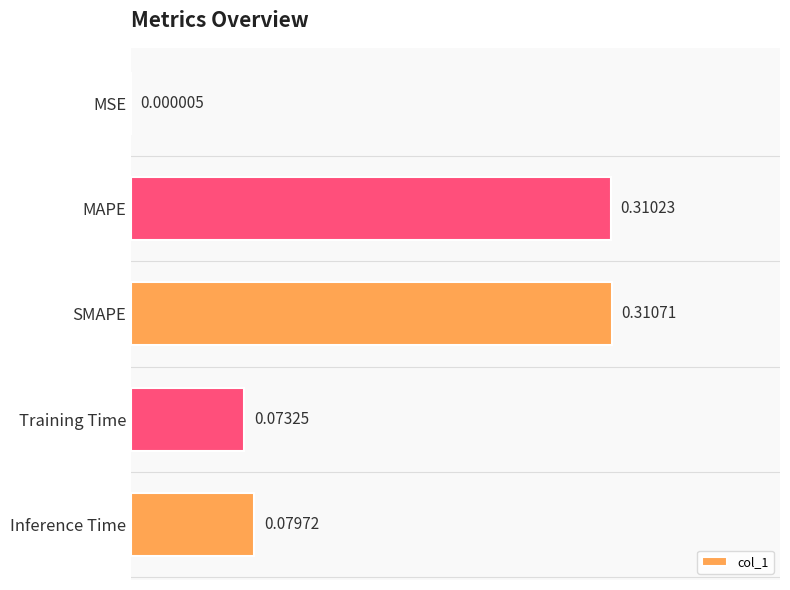

Between SMAPE and Inference Time, which is larger?

SMAPE